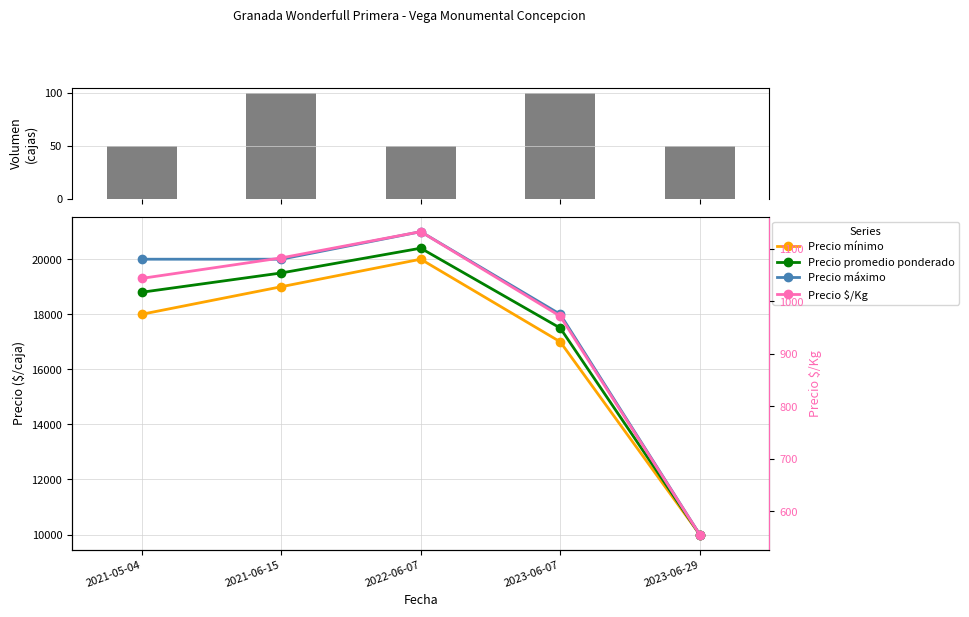

What position from the left is 2022-06-07?

3